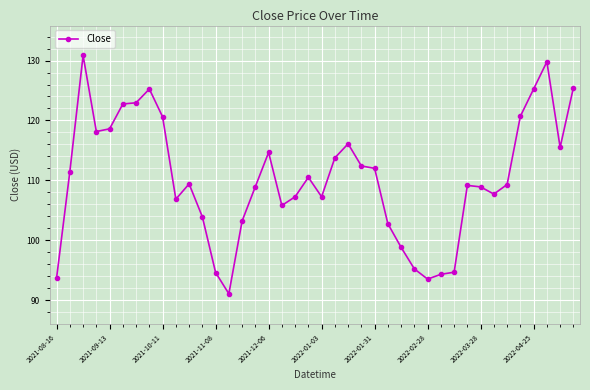

What is the difference between the maximum and second lowest values?

37.4